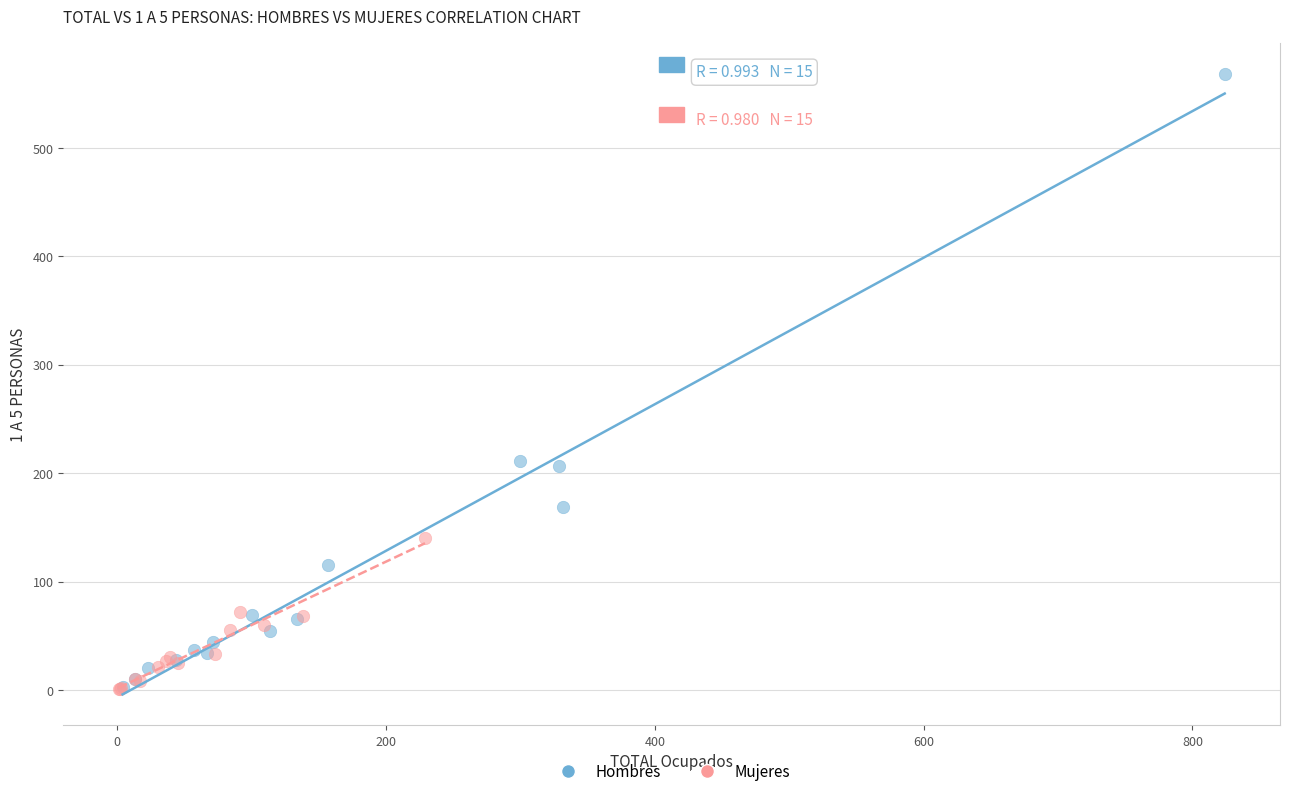

Which series has the largest Y range (max minus min)?

Hombres